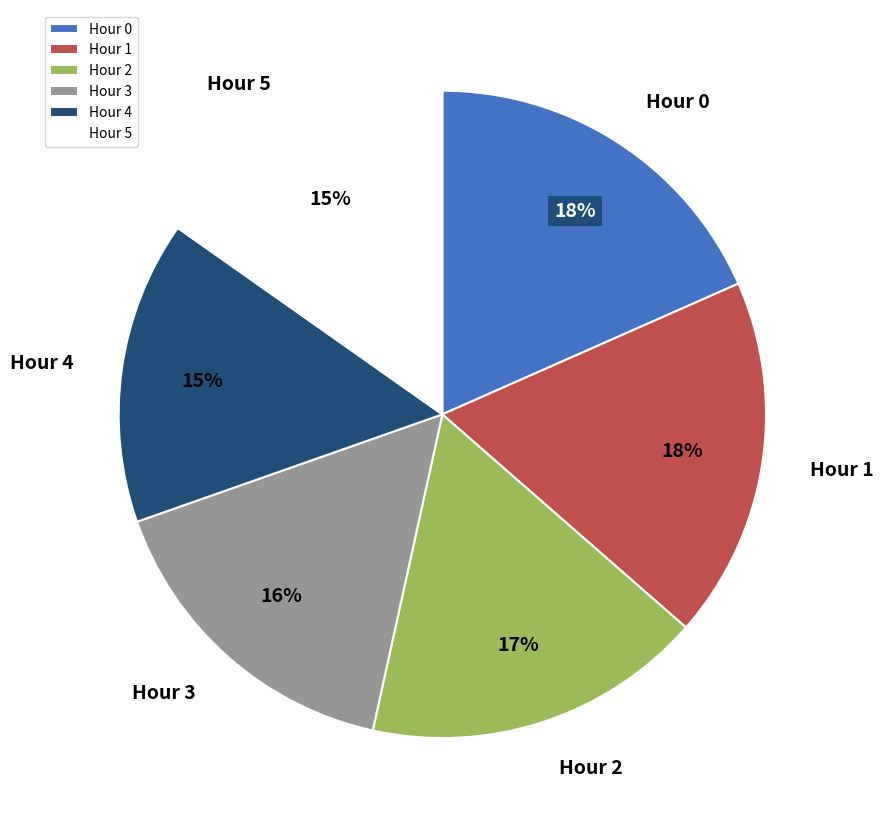

To the nearest percent, what is the average slice percentage?

17%